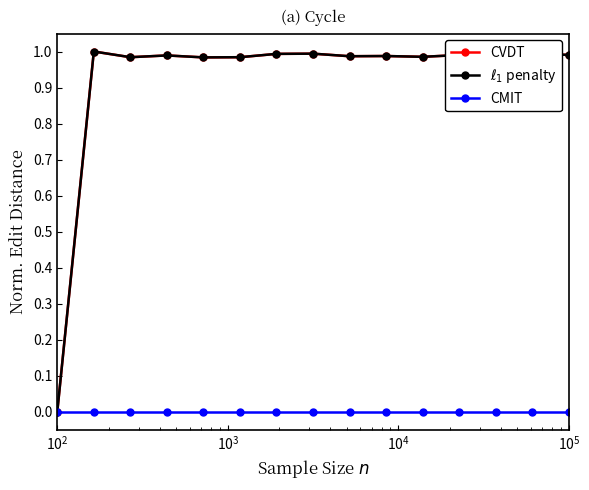

True or false: CMIT and $\ell_1$ penalty cross at least once.

False